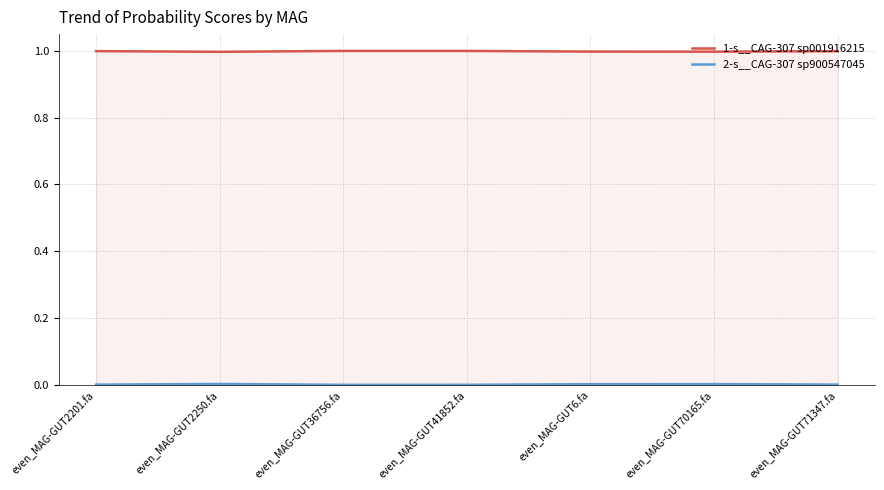

At which category is the sum across all series the highest?

even_MAG-GUT2201.fa